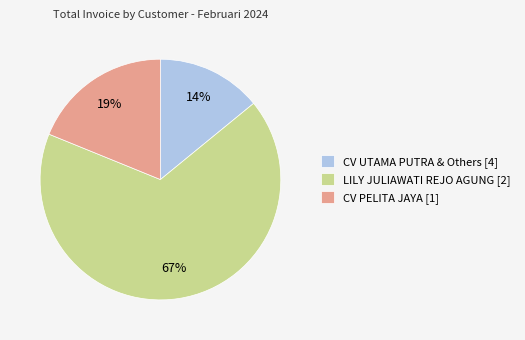

Which slice is the largest?

LILY JULIAWATI REJO AGUNG [2]